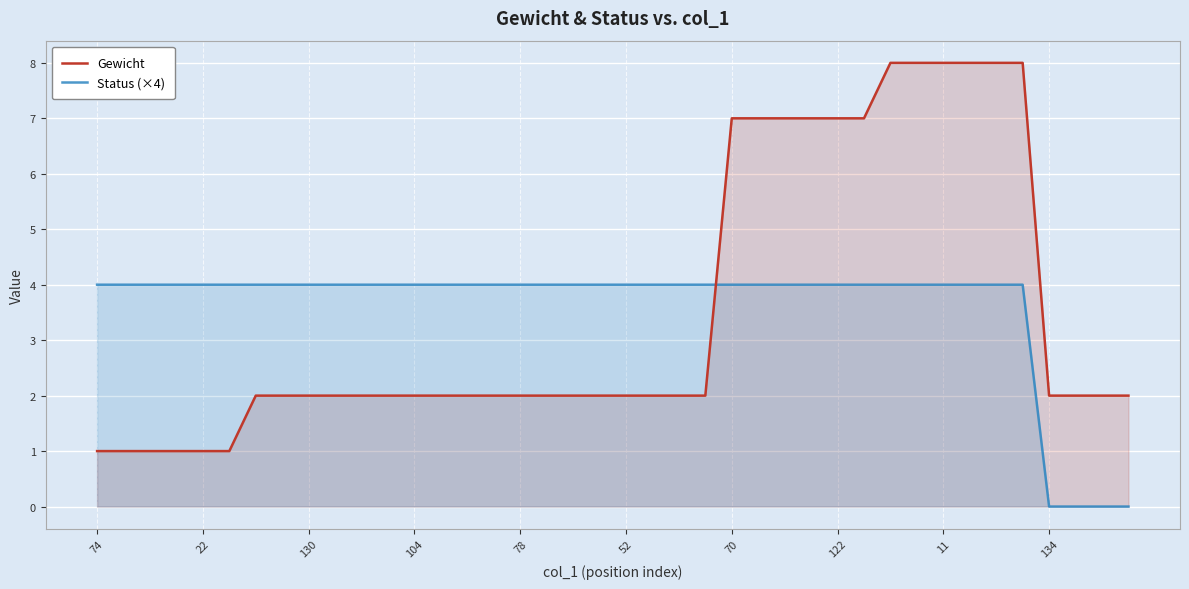

How many intersections are there between Status (×4) and Gewicht?

1